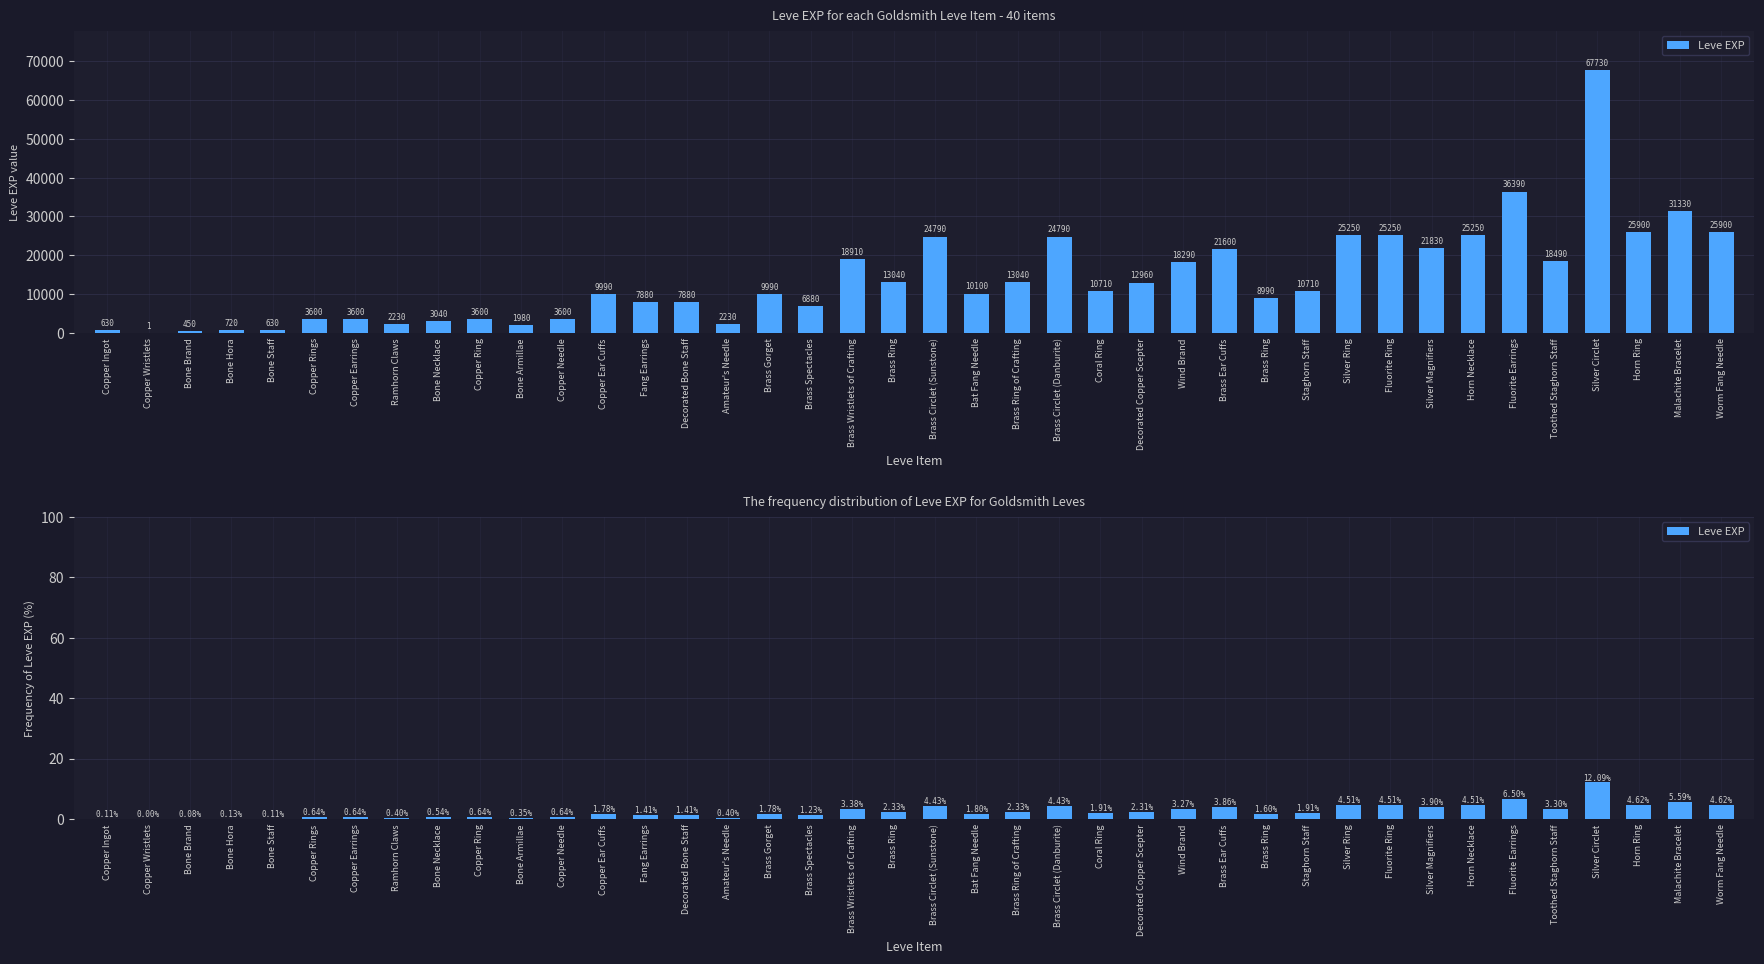

The value at Brass Ring is 0.8. True or false?

False